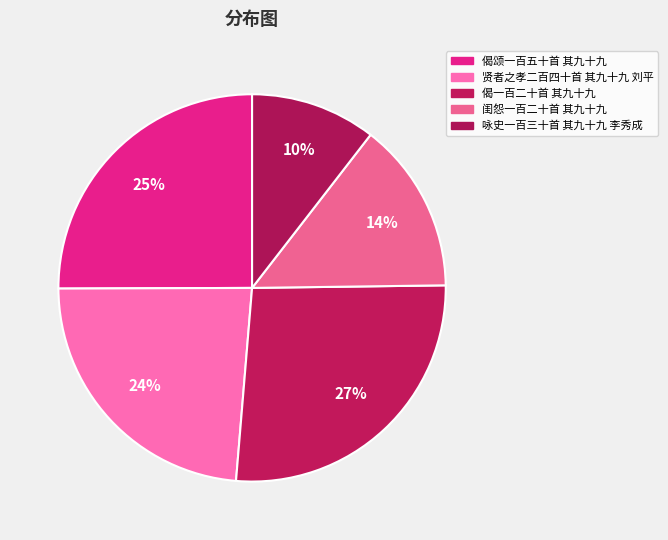

Does 贤者之孝二百四十首 其九十九 刘平 account for over 50% of the chart?

No